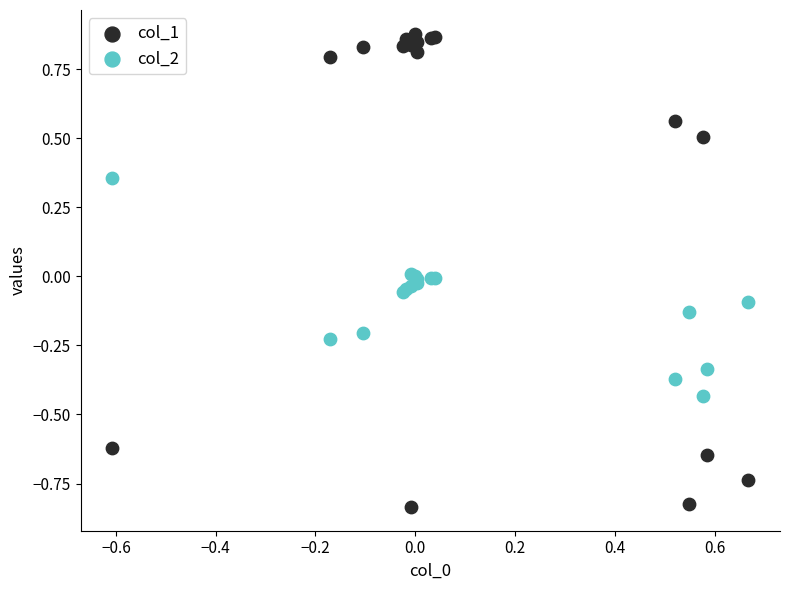

Which series reaches the minimum Y coordinate?

col_1